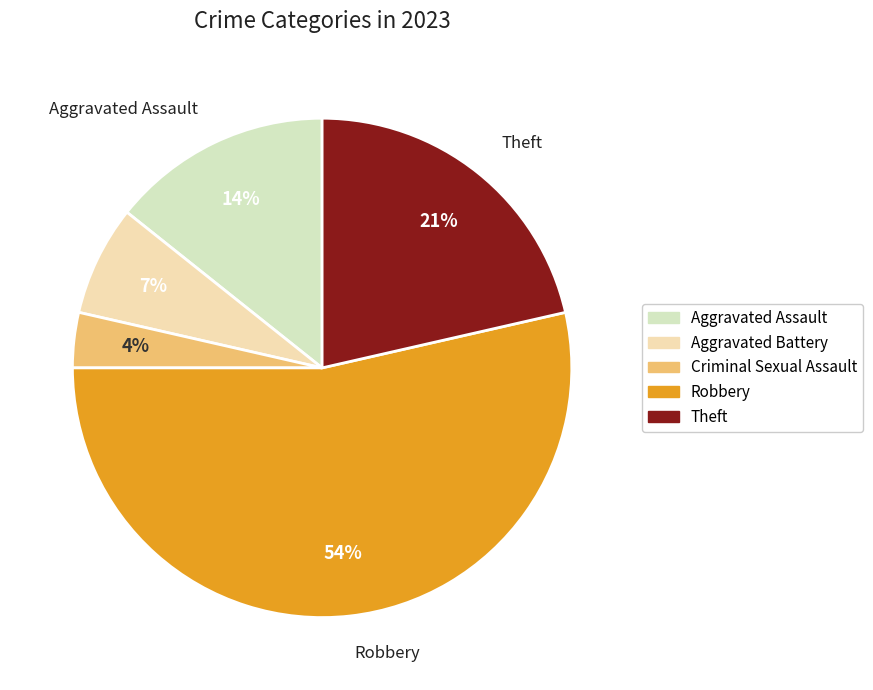

Which category has the smallest portion of the pie?

Criminal Sexual Assault